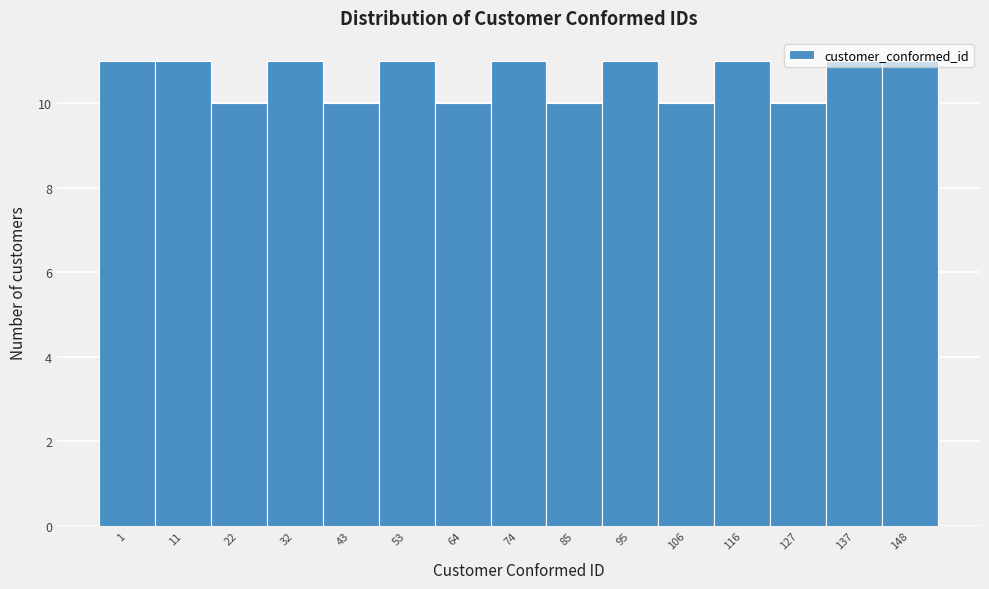

What is the minimum value shown in the chart?

10